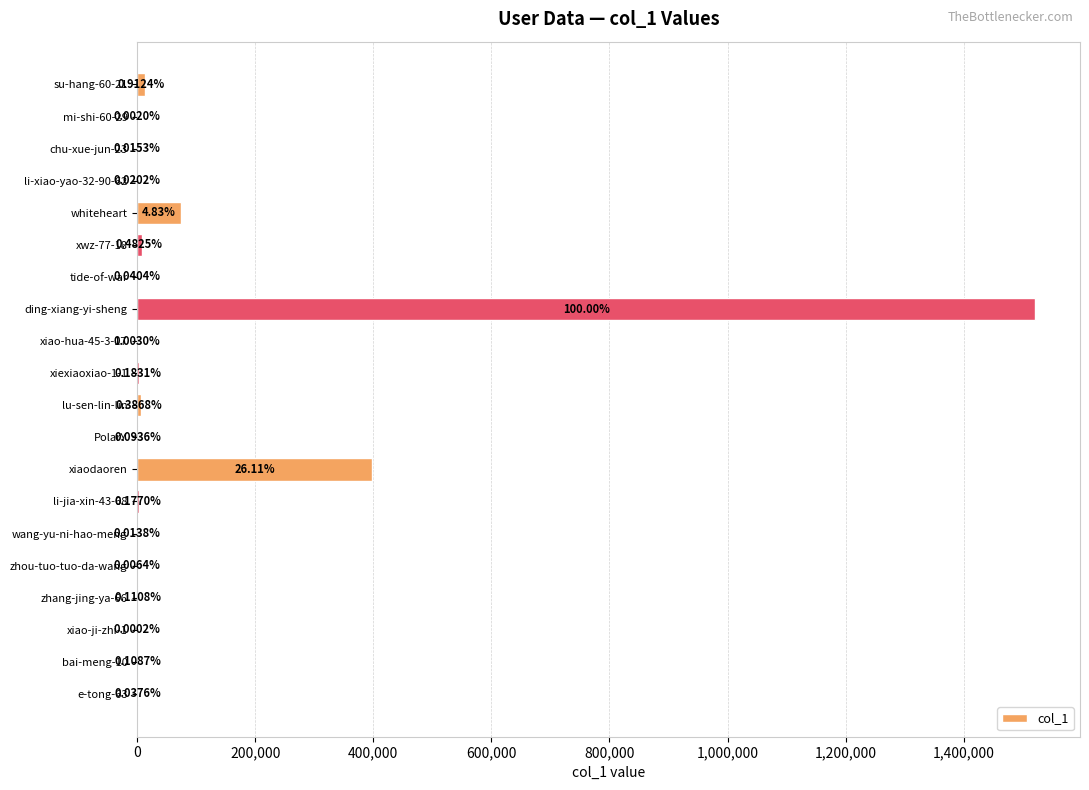

Are the bars horizontal?

Yes